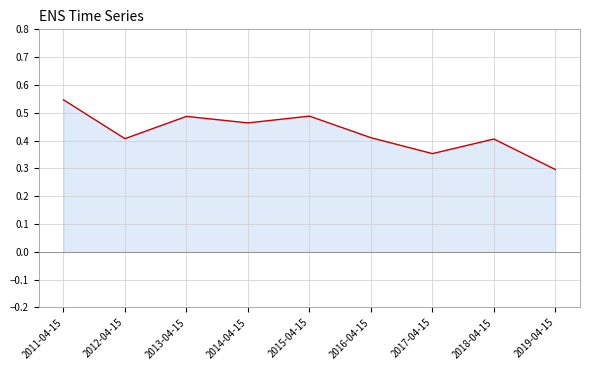

True or false: the data shows 0.1 at 2019-04-15.

False